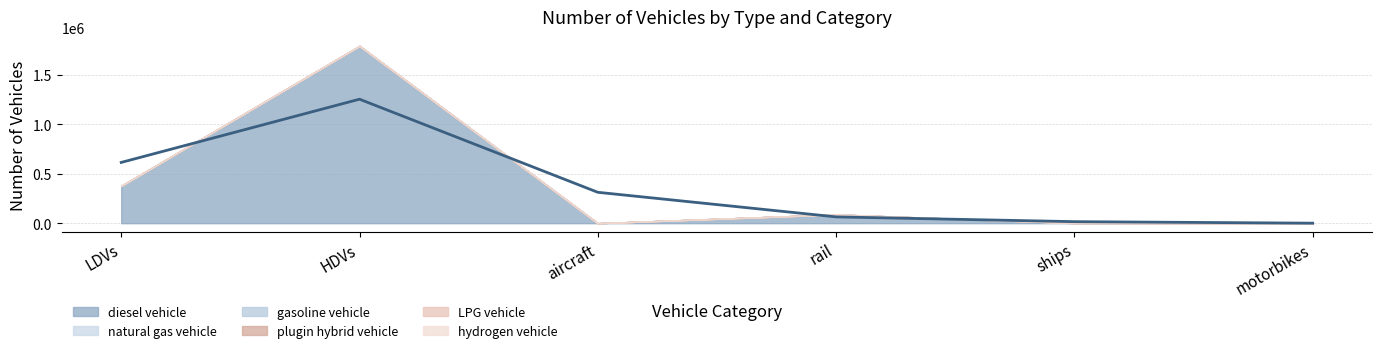

Which series has the largest total across all categories?

diesel vehicle